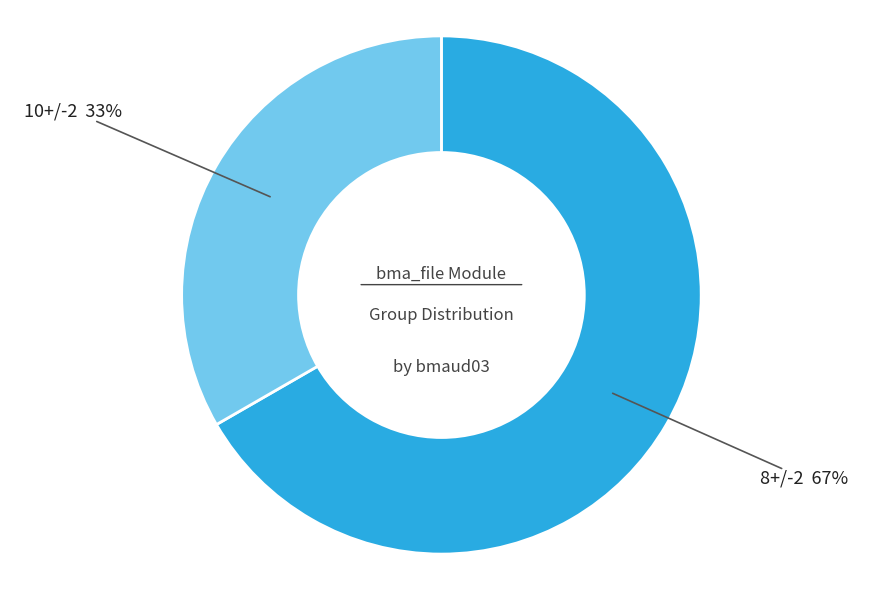

Is there a majority slice in this chart?

Yes